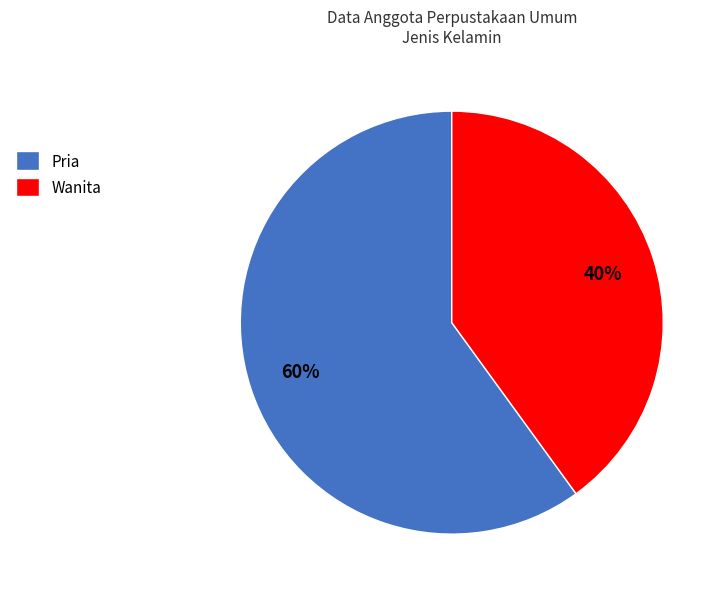

To the nearest percent, what is the average slice percentage?

50%